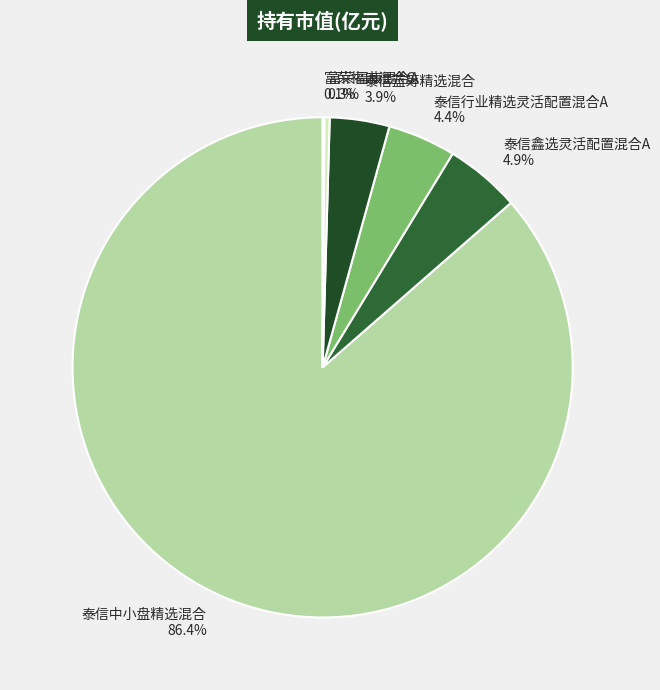

Is 泰信中小盘精选混合 the majority of the pie?

Yes